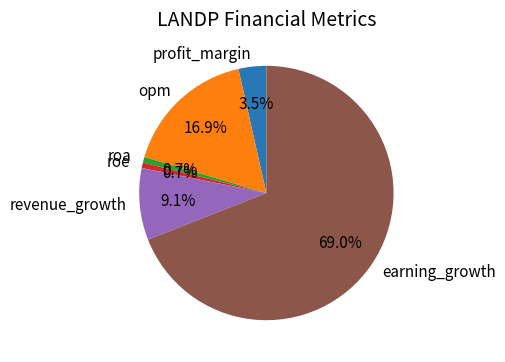

Is the sum of profit_margin and roa greater than half?

No